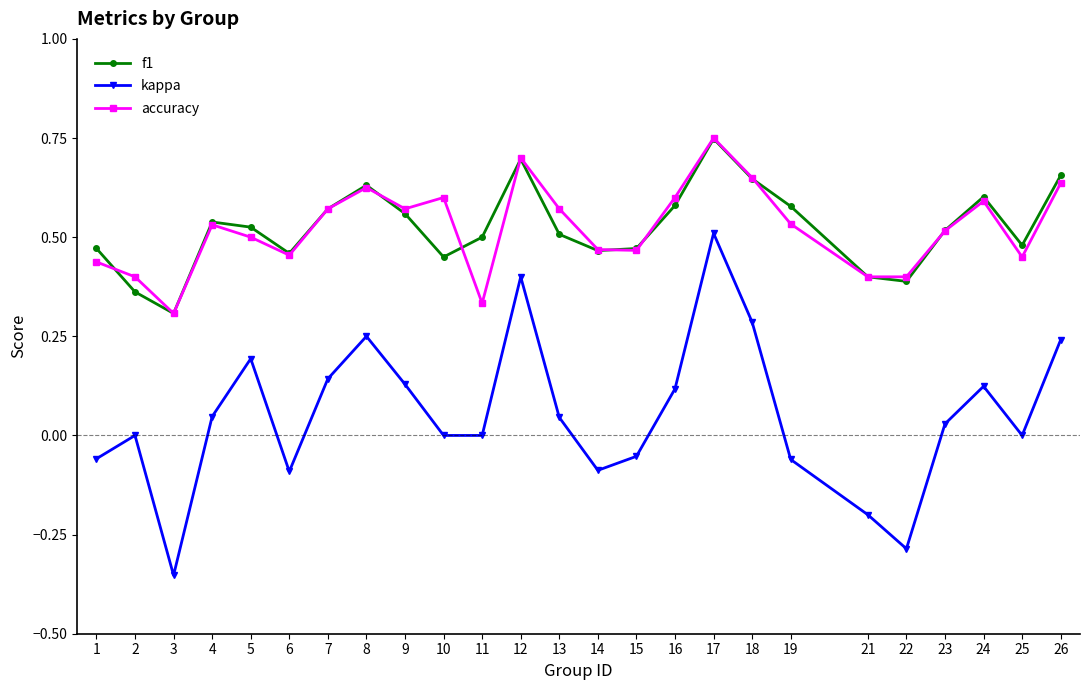

At which category is the sum across all series the highest?

17